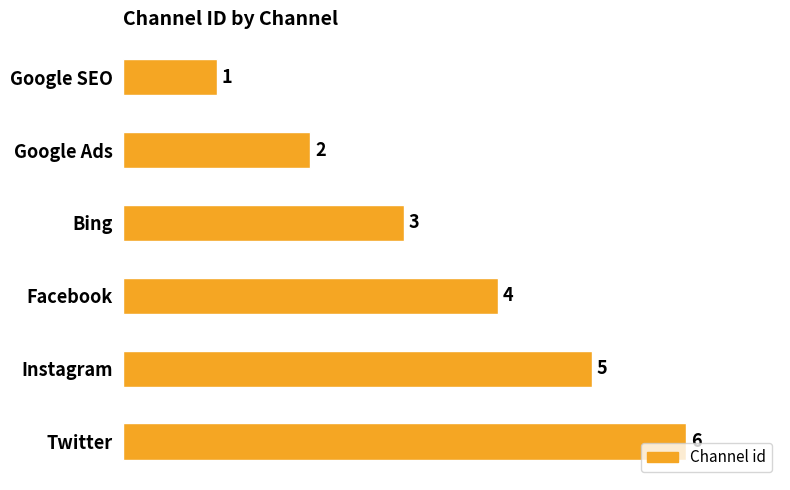

What is the minimum value shown in the chart?

1